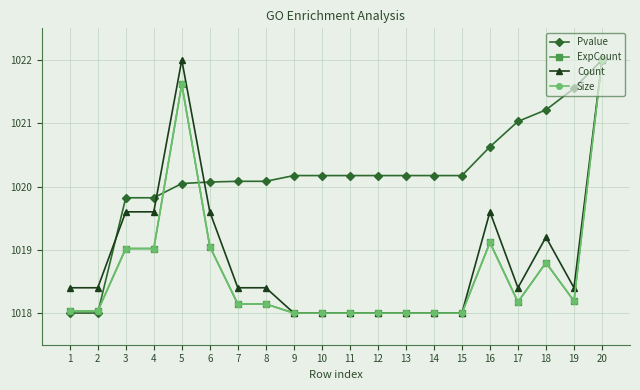

Reading right to left, extract all data points from this chart.

Pvalue: 1022.0	1021.6	1021.2	1021.0	1020.6	1020.2	1020.2	1020.2	1020.2	1020.2	1020.2	1020.2	1020.1	1020.1	1020.1	1020.0	1019.8	1019.8	1018.0	1018.0
ExpCount: 1022.0	1018.2	1018.8	1018.2	1019.1	1018.0	1018.0	1018.0	1018.0	1018.0	1018.0	1018.0	1018.1	1018.1	1019.1	1021.6	1019.0	1019.0	1018.0	1018.0
Count: 1022.0	1018.4	1019.2	1018.4	1019.6	1018.0	1018.0	1018.0	1018.0	1018.0	1018.0	1018.0	1018.4	1018.4	1019.6	1022.0	1019.6	1019.6	1018.4	1018.4
Size: 1022.0	1018.2	1018.8	1018.2	1019.1	1018.0	1018.0	1018.0	1018.0	1018.0	1018.0	1018.0	1018.1	1018.1	1019.1	1021.6	1019.0	1019.0	1018.0	1018.0